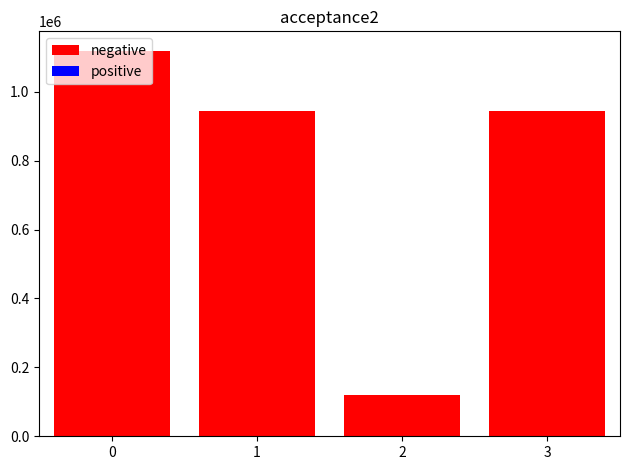

What is the approximate value of positive at 1?

1886.9